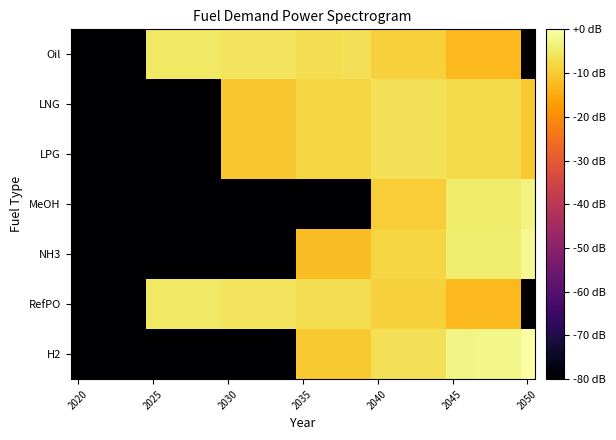

Which series has the largest total across all categories?

Oil